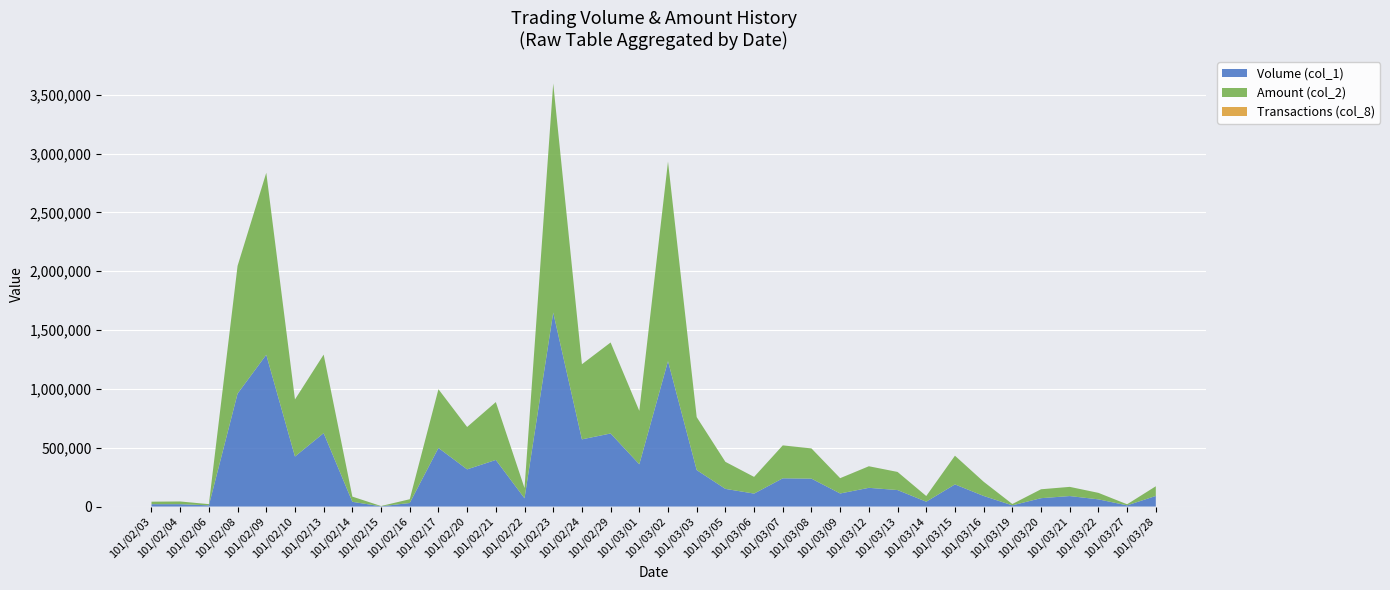

Reading left to right, extract all data points from this chart.

Volume (col_1): 20000	20000	10000	960000	1290000	425000	624000	40000	2000	30000	498000	316000	396000	70000	1649000	571000	621000	359000	1236000	310000	150000	110000	240000	237000	111000	159000	140000	41000	188000	90000	10000	71000	89000	61000	10000	90000
Amount (col_2): 21200	23000	10300	1086170	1547180	485180	667600	44300	2400	32000	499230	360250	492010	87000	1947590	638570	773510	454370	1696570	450190	229900	141900	279900	256870	130100	183350	154100	48280	244120	120800	11500	75670	78140	55240	9100	82300
Transactions (col_8): 1	1	1	13	17	10	8	4	1	2	6	5	19	3	20	11	23	15	32	17	7	5	14	11	8	3	6	4	11	2	1	3	5	4	1	2